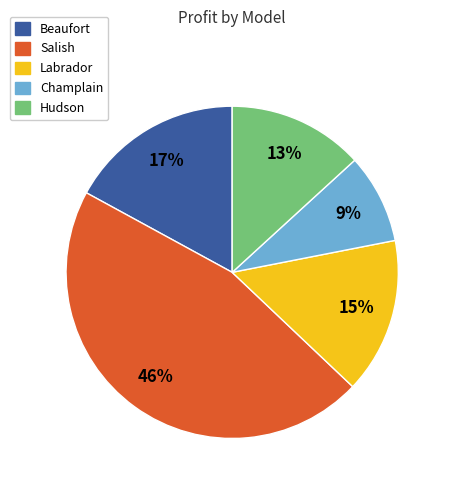

To the nearest percent, what is the average slice percentage?

20%